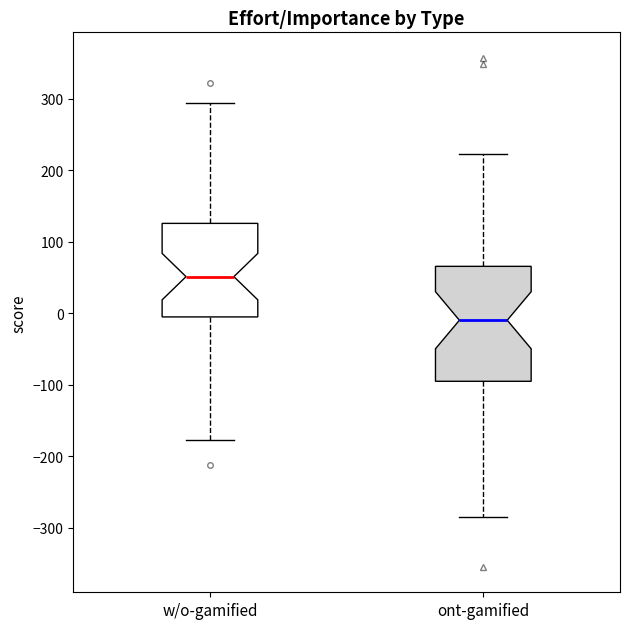

Reading left to right, transcribe this box plot: for each box, give where its median line is, the range the box spans, and where its two whiskers end, as read against the y-axis. The values are not printed on the chart, so give them approximately, as read against the axis.

w/o-gamified: median 50, box -10 to 130, whiskers -180 to 290
ont-gamified: median -10, box -100 to 70, whiskers -280 to 220